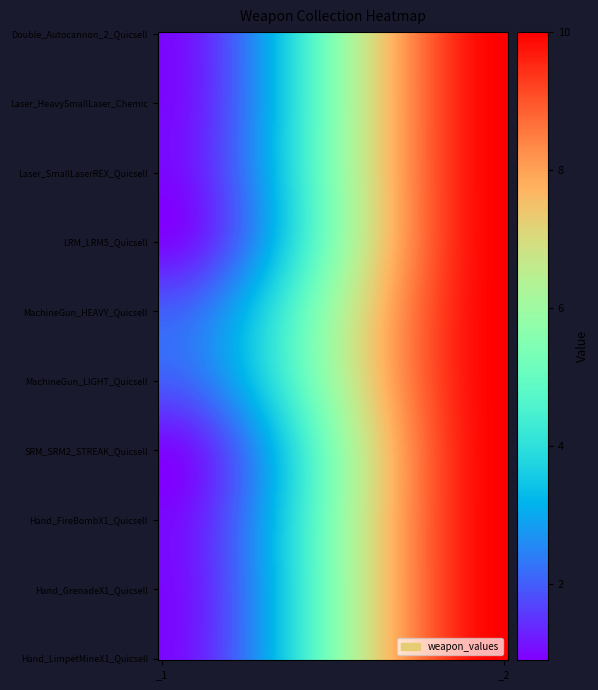

Reading right to left, transcribe all the data shown in this chart.

Weapon_Double_Autocannon_2_Quicsell: 10	1
Weapon_Laser_HeavySmallLaser_Chemical_Quicsell: 10	1
Weapon_Laser_SmallLaserREX_Quicsell: 10	1
Weapon_LRM_LRM5_Quicsell: 10	1
Weapon_MachineGun_HEAVY_Quicsell: 10	2
Weapon_MachineGun_LIGHT_Quicsell: 10	2
Weapon_SRM_SRM2_STREAK_Quicsell: 10	1
Hand_Weapon_FireBombX1_Quicsell: 10	1
Hand_Weapon_GrenadeX1_Quicsell: 10	1
Hand_Weapon_LimpetMineX1_Quicsell: 10	1